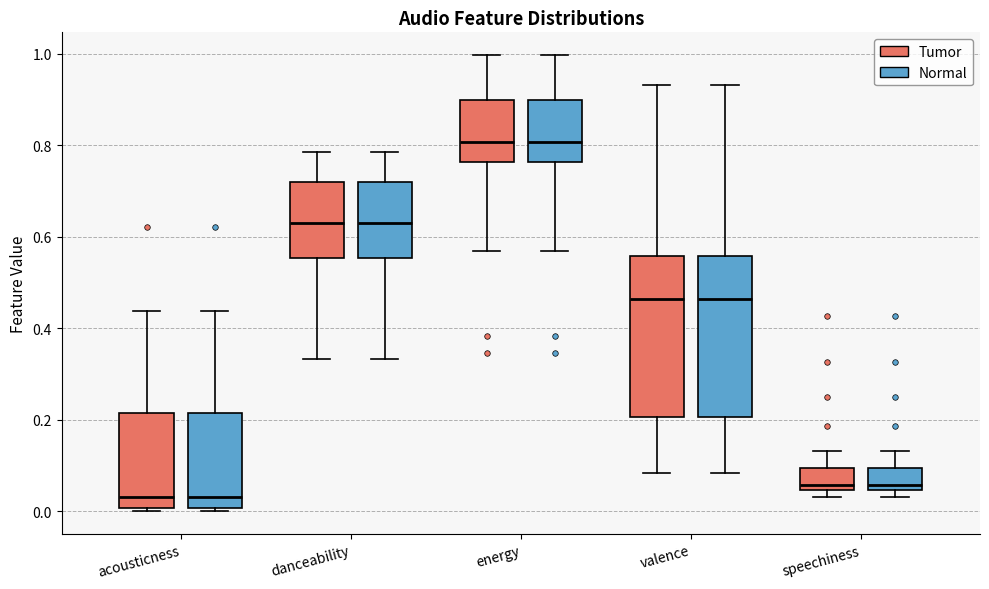

Where is the lower edge of the box for valence (Tumor) on the y-axis? The values are not printed on the chart, so give them approximately, as read against the axis.

0.20